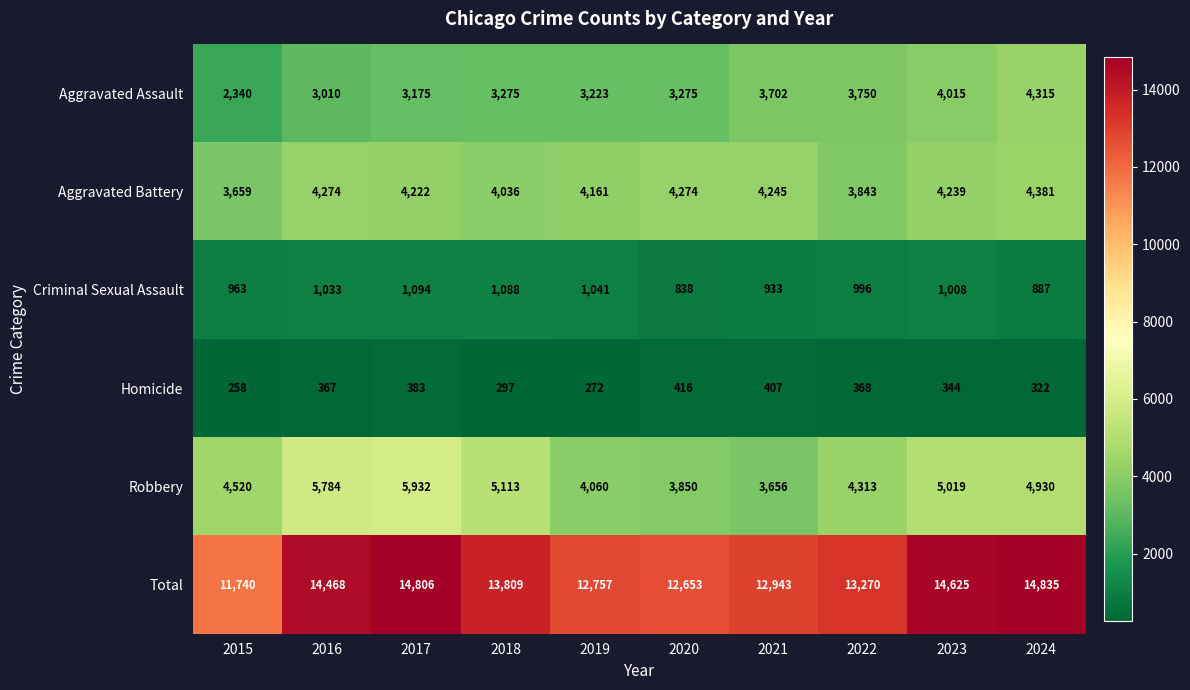

What is the minimum value shown in the chart?

258